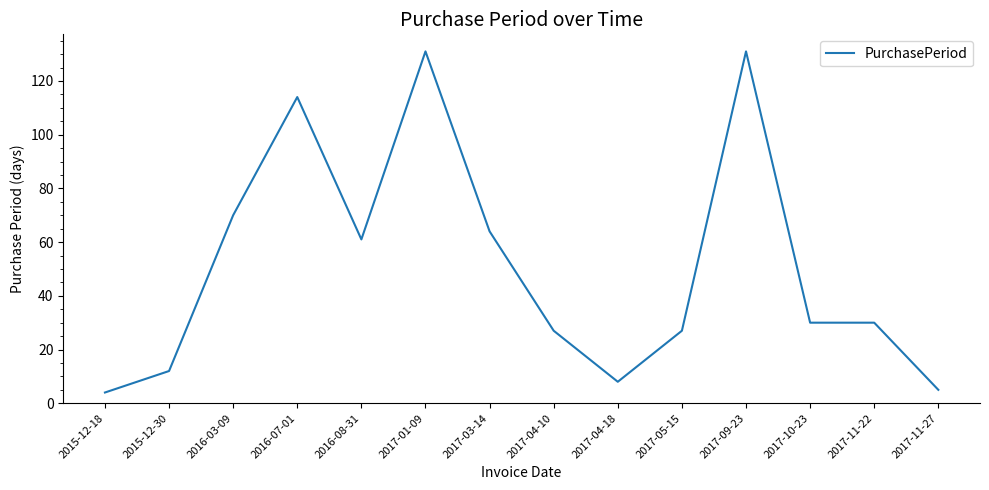

Between 2017-04-10 and 2017-04-18, which is larger?

2017-04-10